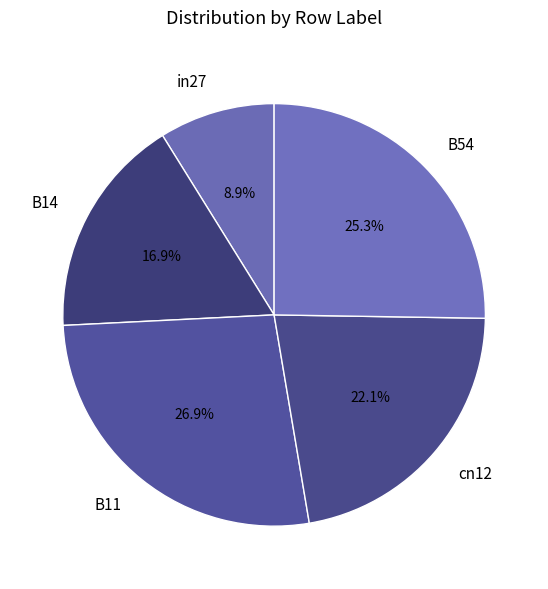

Rank the categories by value from lowest to highest.

in27, B14, cn12, B54, B11